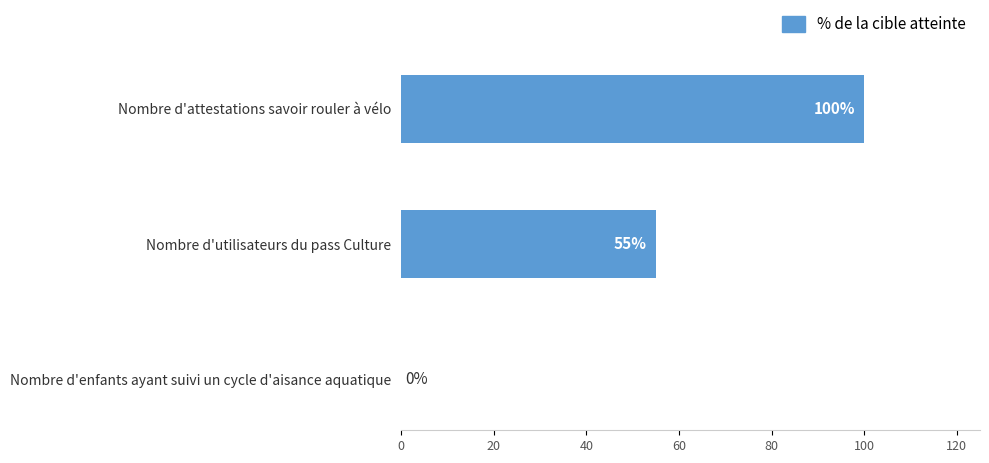

Reading bottom to top, list all the values displayed in this chart.

Nombre d'enfants ayant suivi un cycle d'aisance aquatique=0	Nombre d'utilisateurs du pass Culture=55	Nombre d'attestations savoir rouler à vélo=100